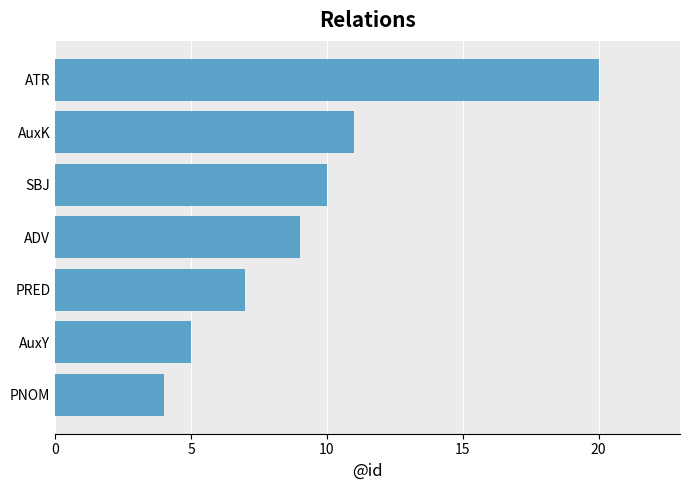

What is the change in value from PNOM to SBJ?

+6